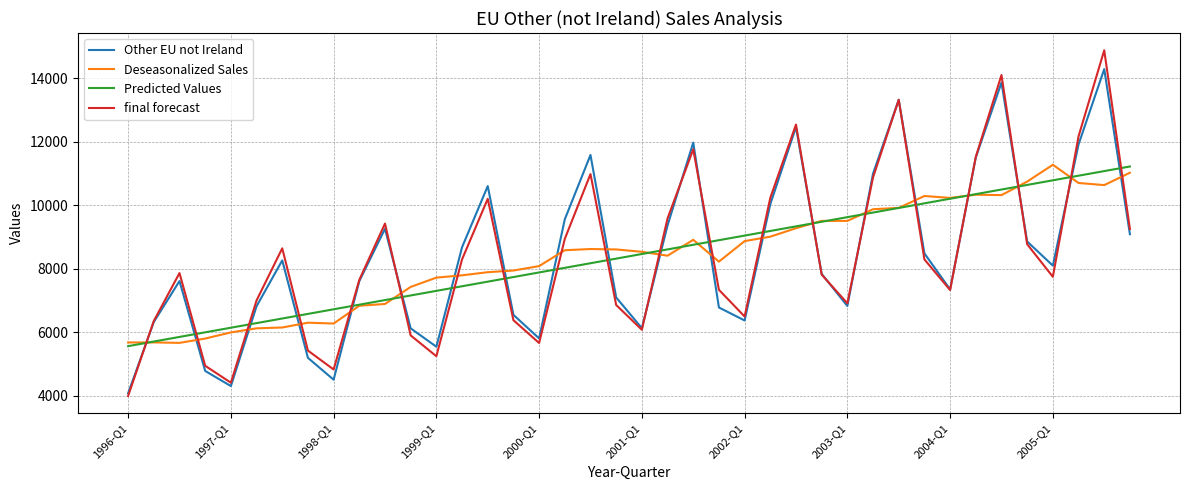

Which series has the widest spread of values?

final forecast